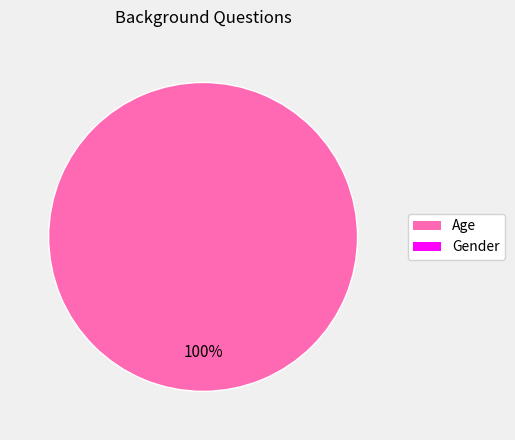

Is there any slice that represents more than half of the pie?

Yes